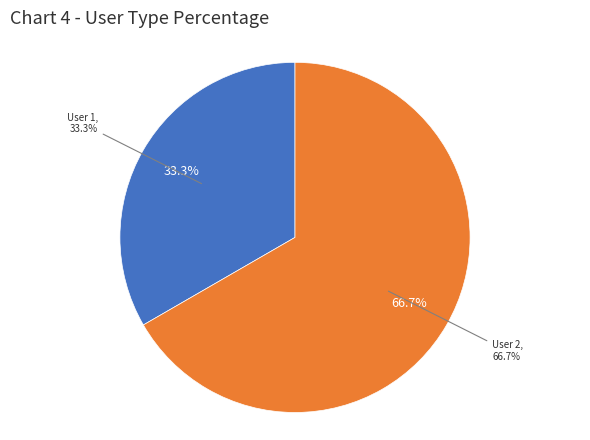

To the nearest percent, what is the difference between the 2 and 1 slice percentages?

33%